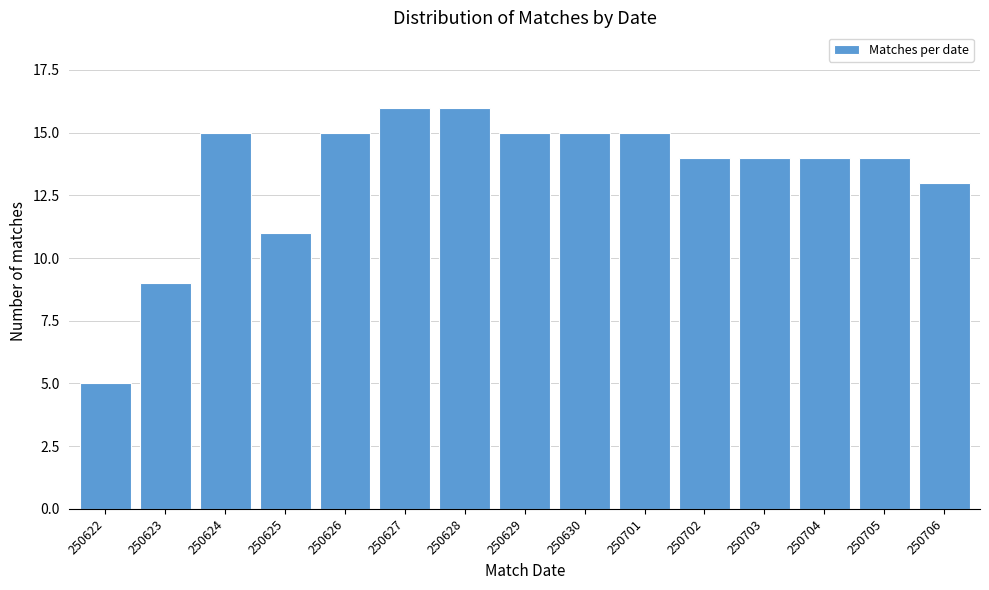

Reading left to right, extract all data points from this chart.

250622=5	250623=9	250624=15	250625=11	250626=15	250627=16	250628=16	250629=15	250630=15	250701=15	250702=14	250703=14	250704=14	250705=14	250706=13